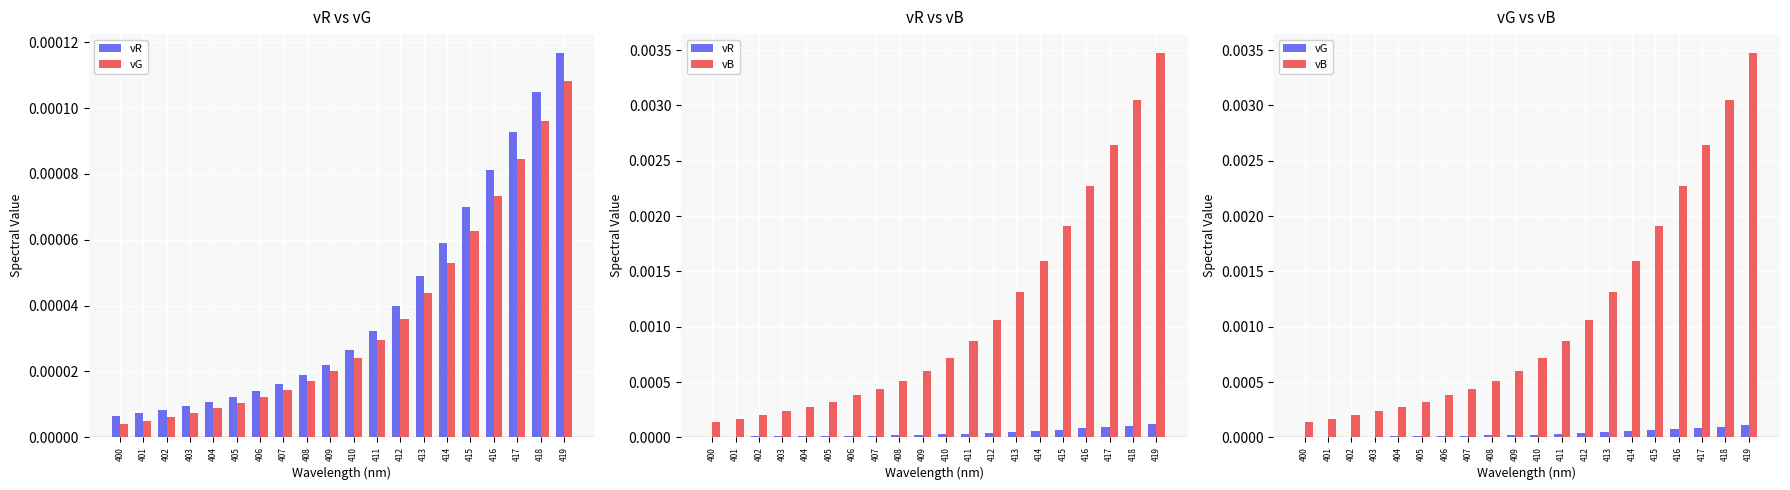

Which has a higher value, 405 or 407?

407